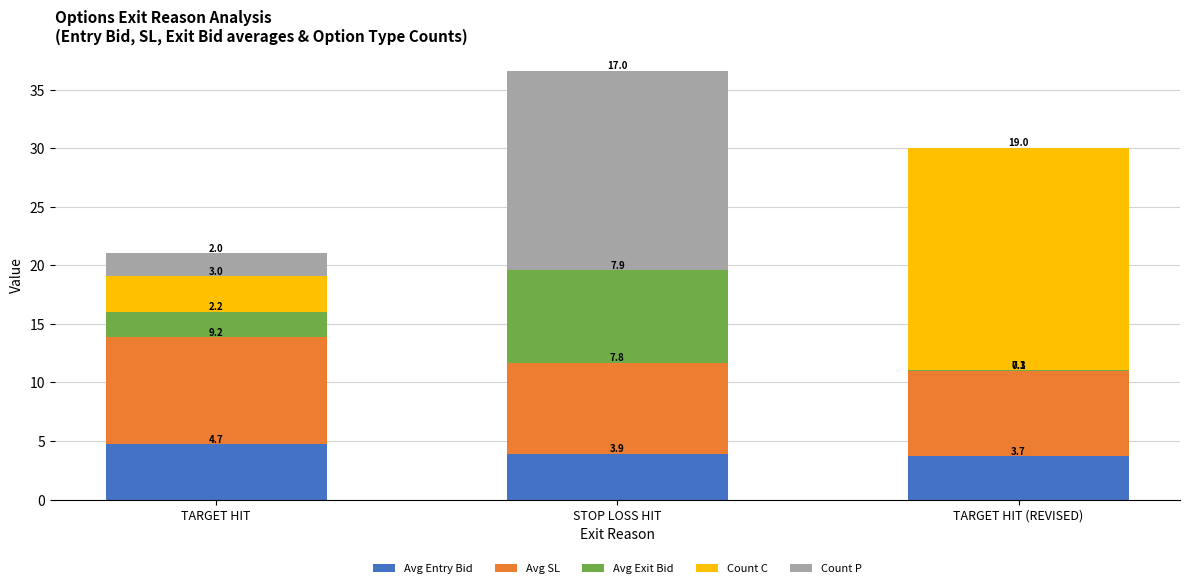

Is it true that Avg Entry Bid equals 3.9 at STOP LOSS HIT?

True